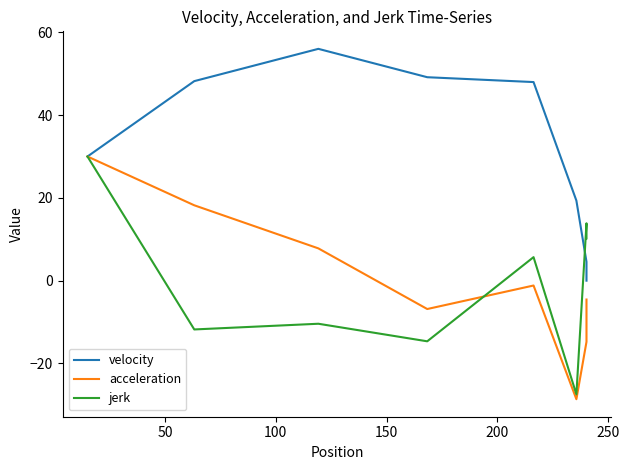

How many lines are shown in the chart?

3